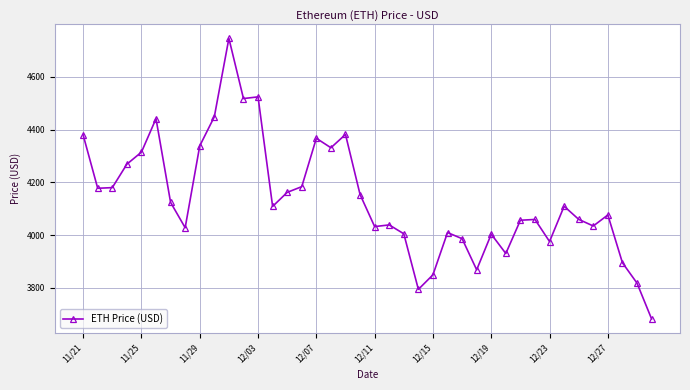

What is the difference between the second highest and minimum values?

842.1